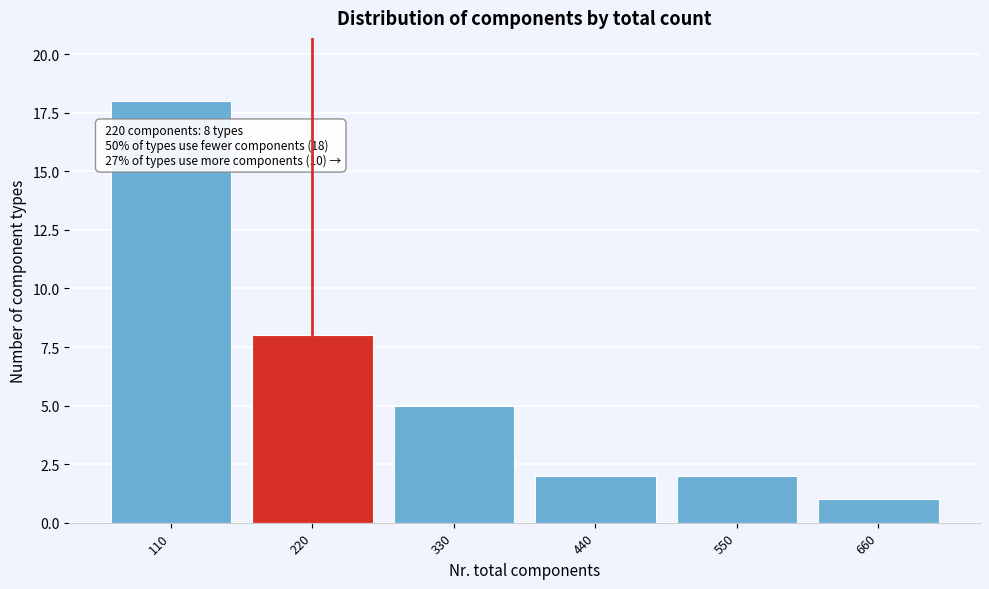

Reading right to left, extract all data points from this chart.

1	2	2	5	8	18